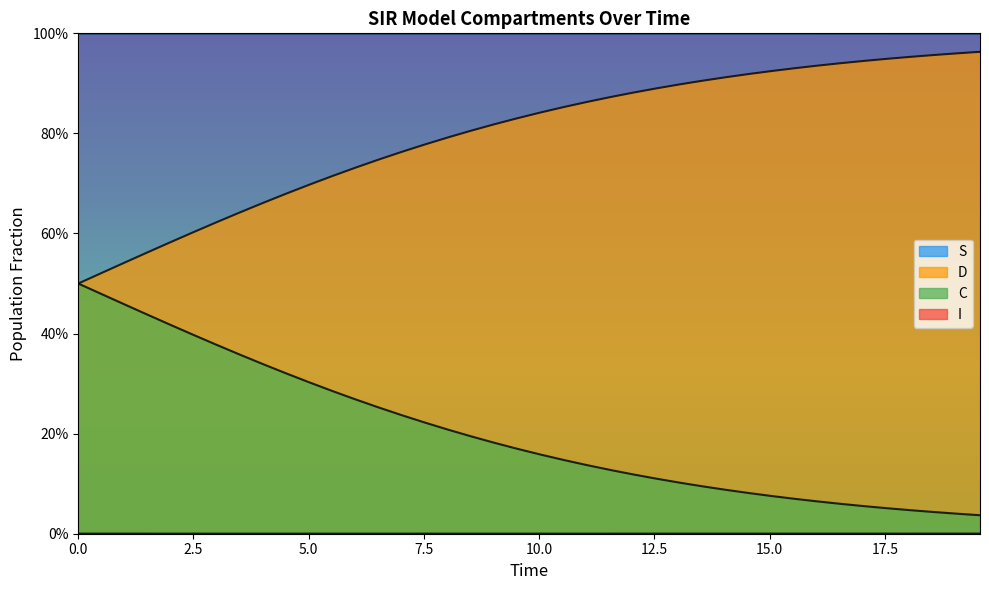

What is the label of the 36th point from the right?

10.0